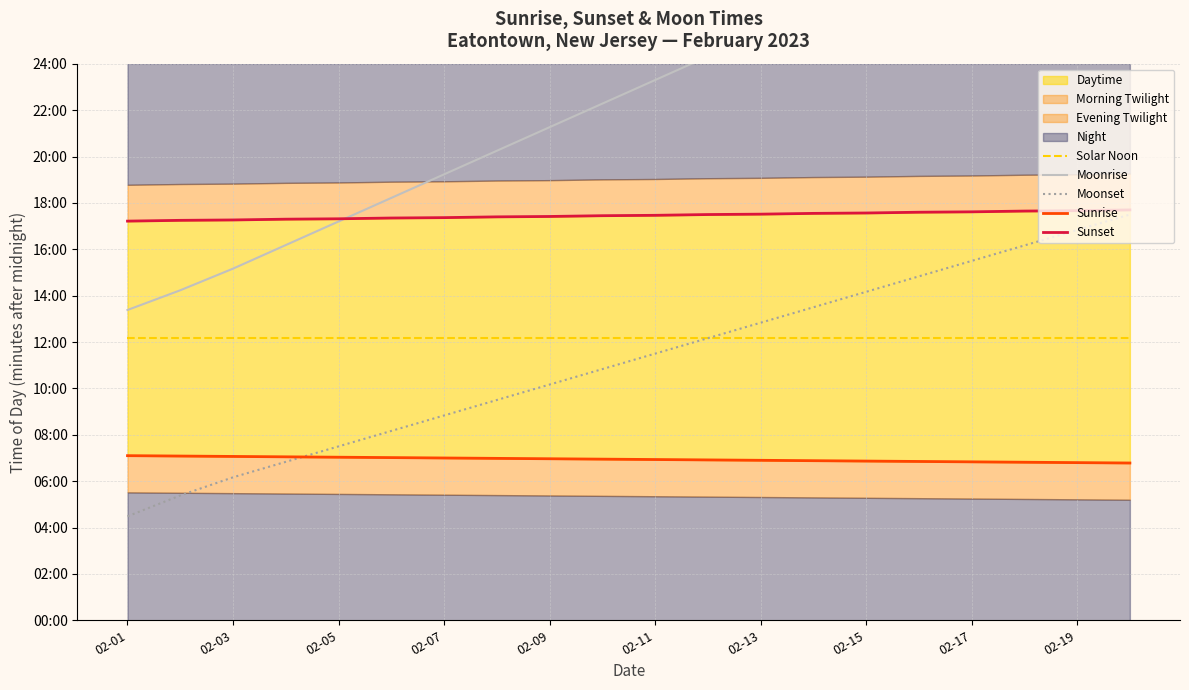

What is the total value across all series at 02-09?

4079